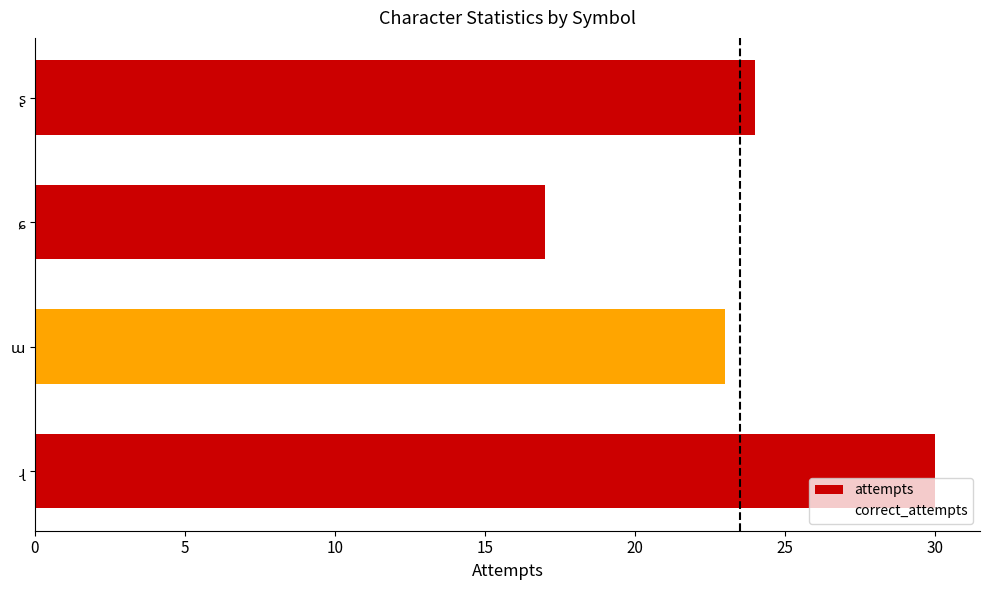

How many values are below 24?

2